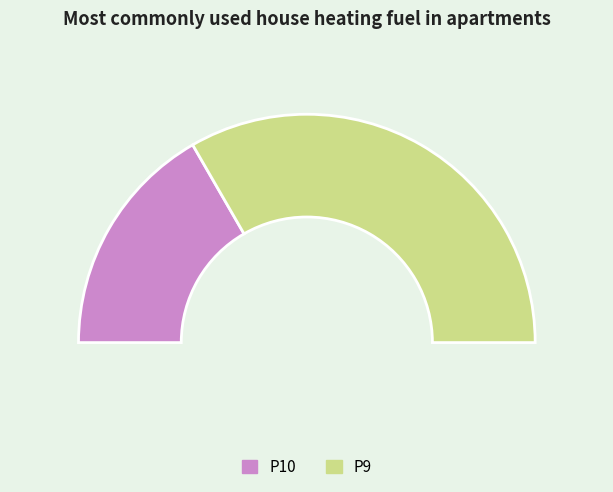

What percentage do P10 and P9 together represent?

100.0%